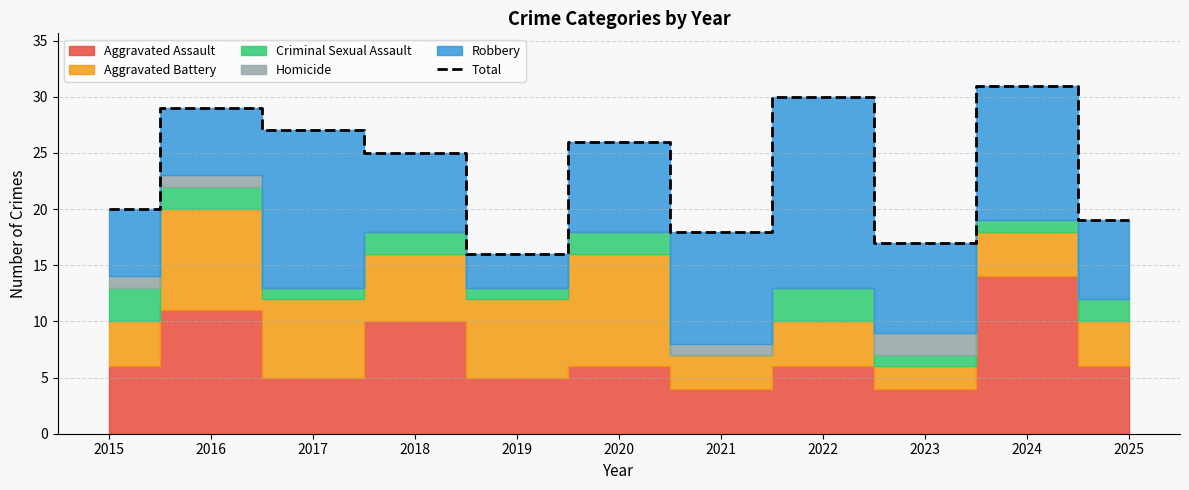

Reading left to right, list all the values displayed in this chart.

20	29	27	25	16	26	18	30	17	31	19